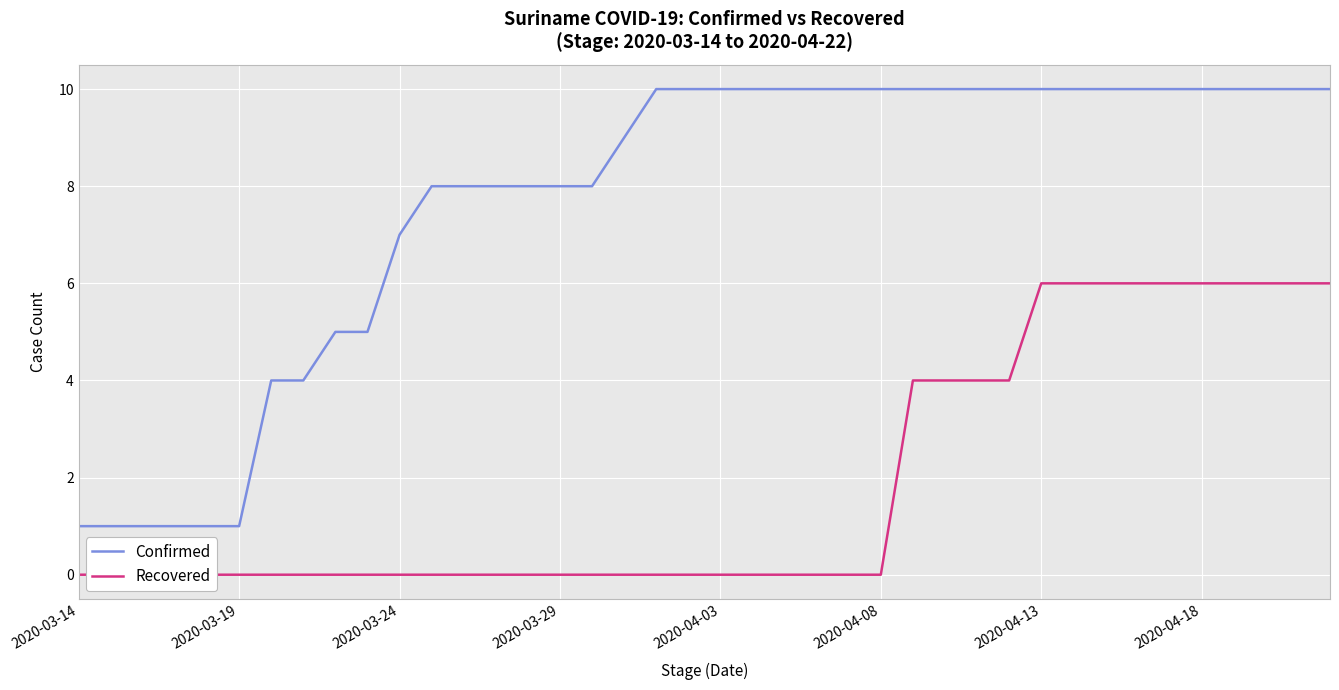

True or false: Recovered has more than 1 points higher than both neighbors.

False